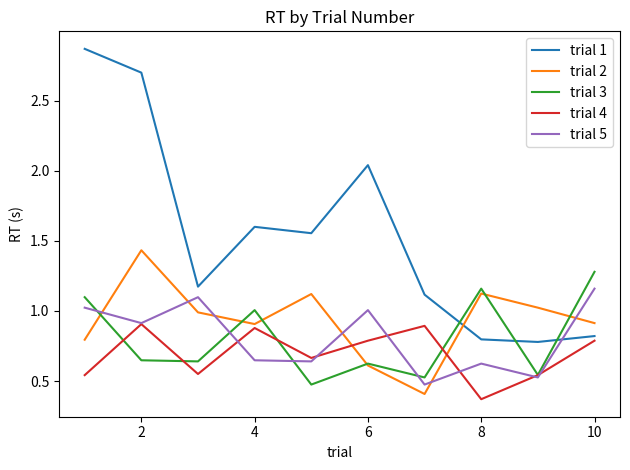

Rank the series by their maximum value, from lowest to highest.

trial 4, trial 5, trial 3, trial 2, trial 1